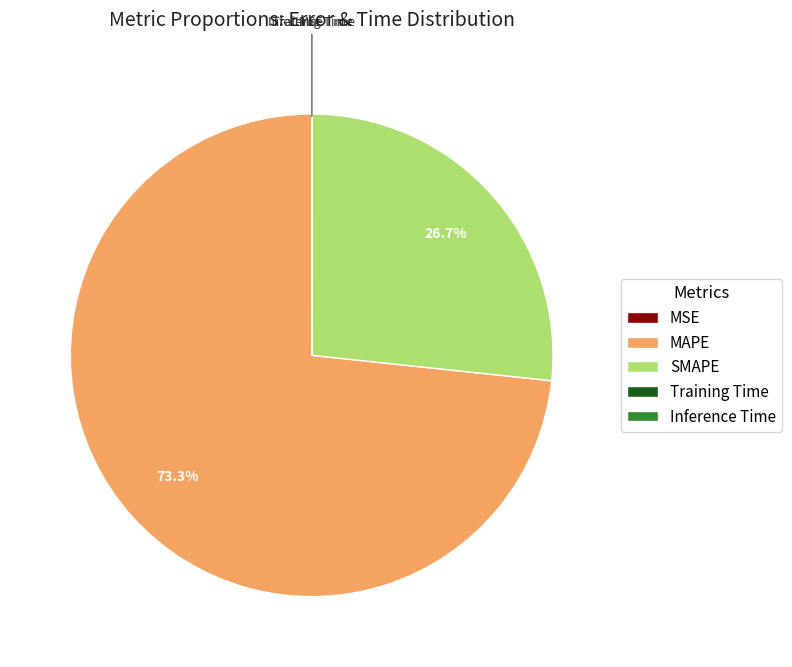

Does any single category account for the majority?

Yes